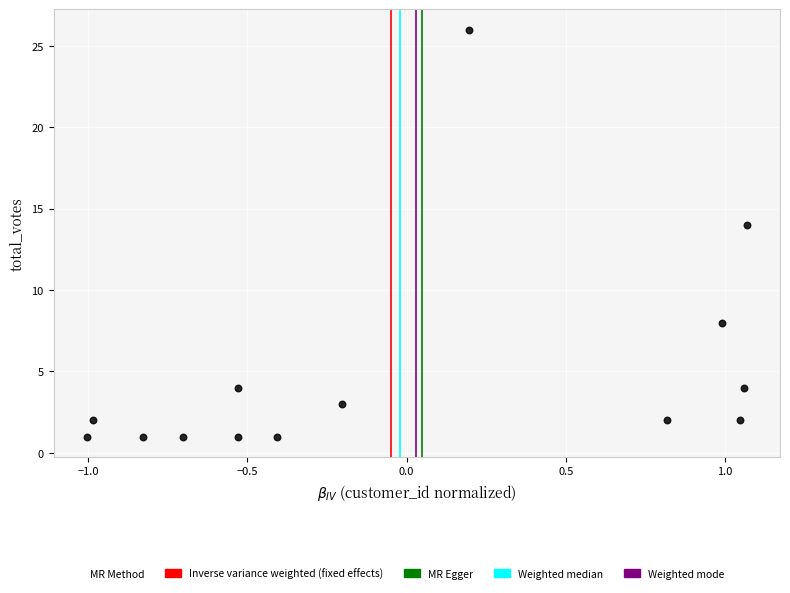

What Y value in the scatter plot is closest to 13?

14